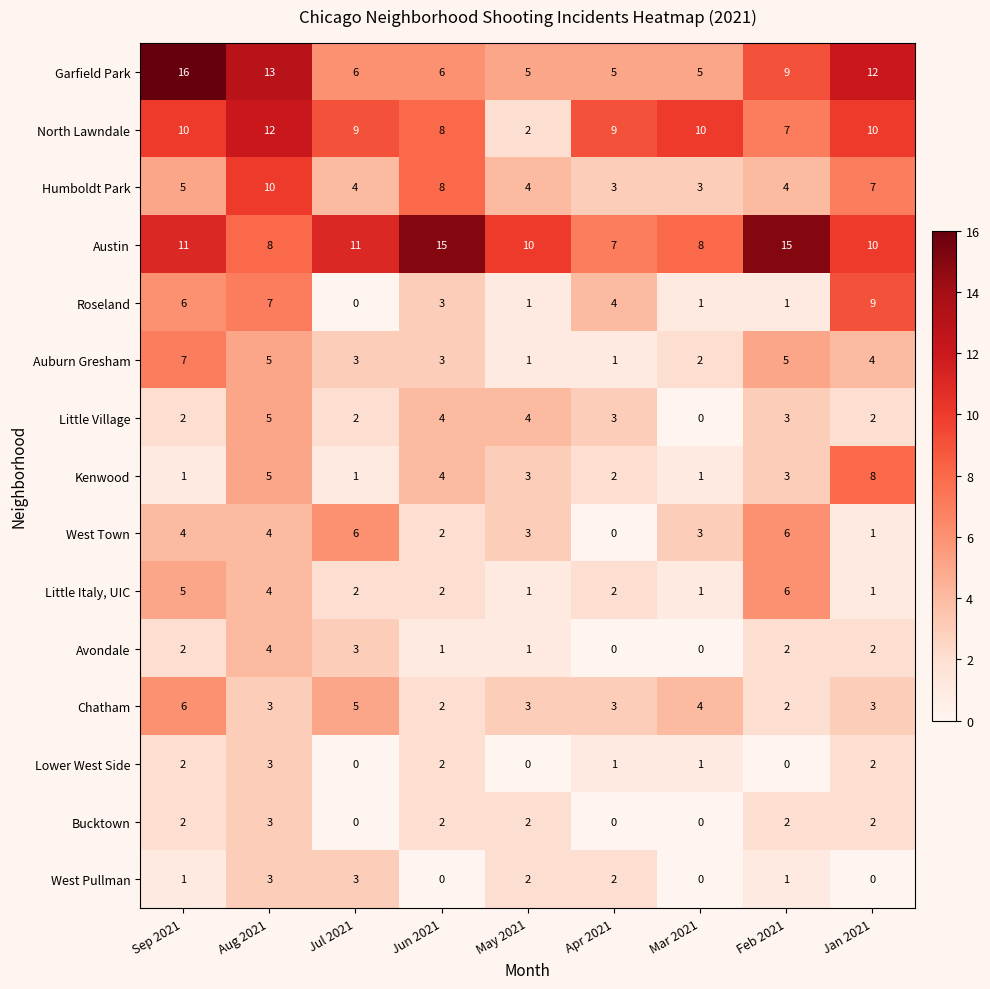

How many series are shown in this chart?

15